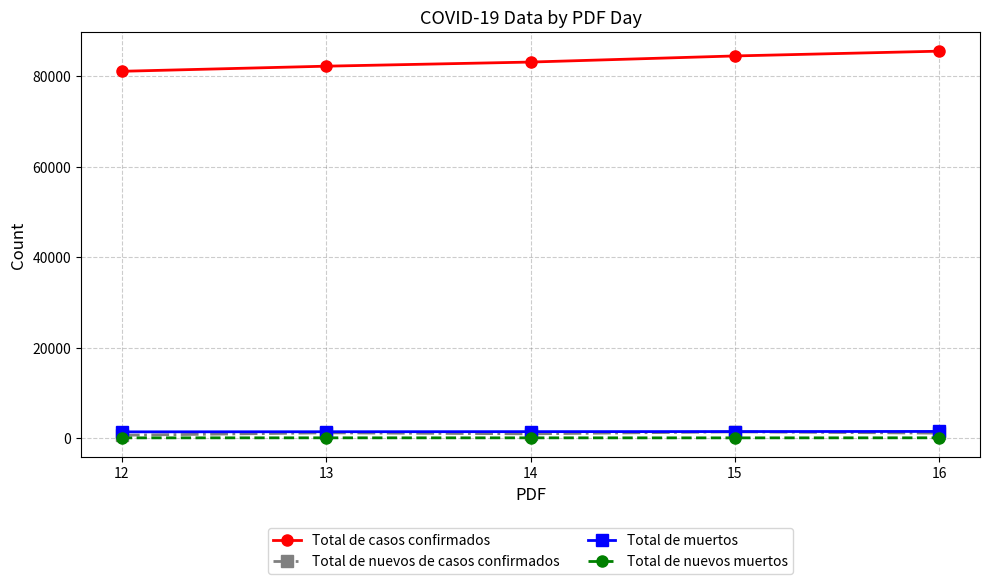

What is the value of the Total de muertos point at the 5th from the left?

1438